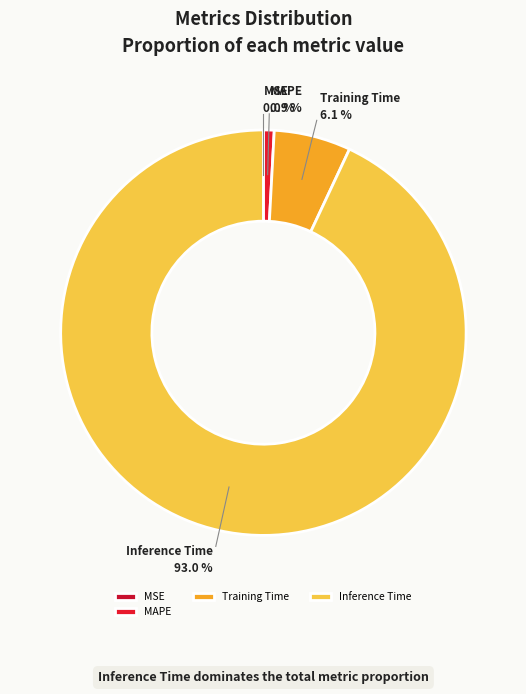

Which has a higher value, Inference Time or MAPE?

Inference Time